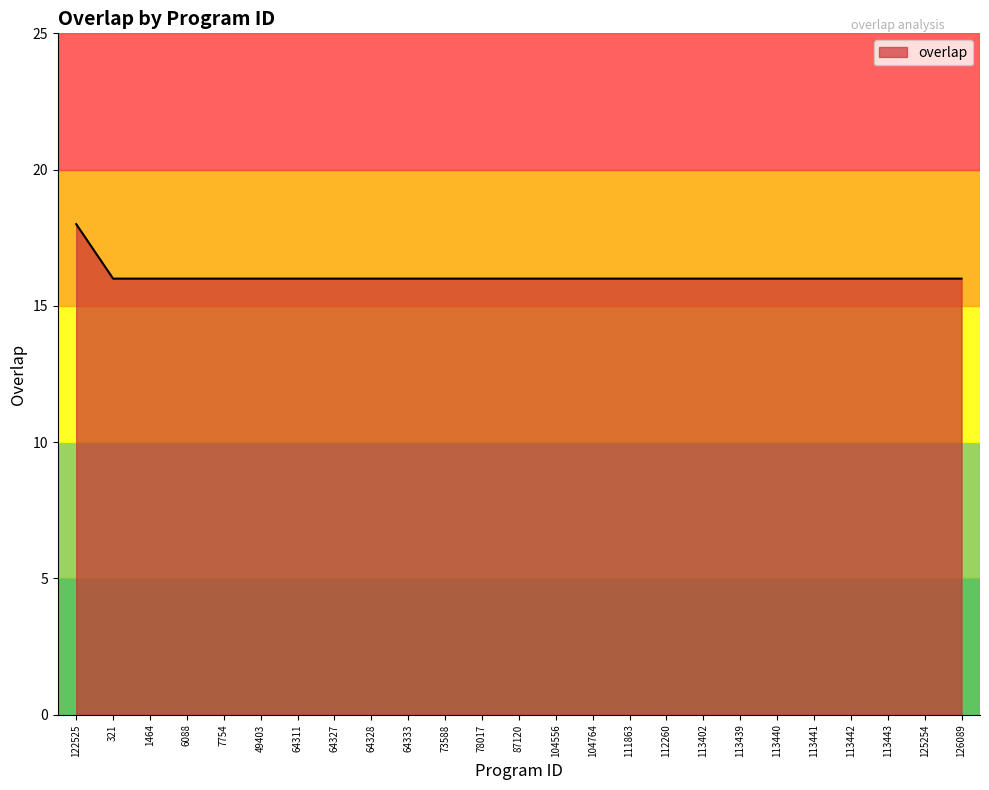

What position from the right is 113441?

5